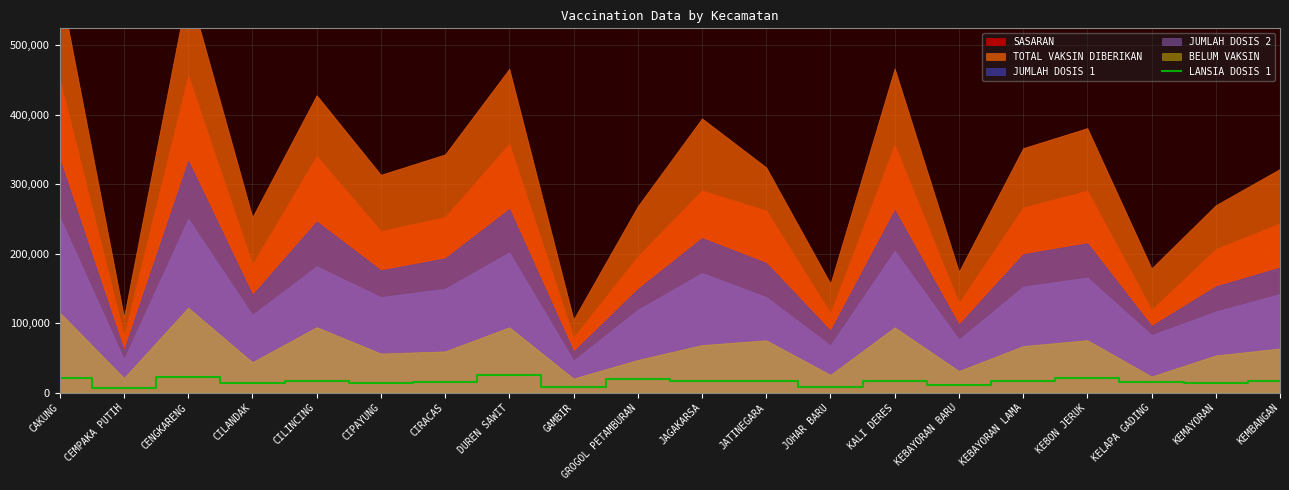

Rank the categories by value from lowest to highest.

CEMPAKA PUTIH, GAMBIR, JOHAR BARU, KEBAYORAN BARU, CILANDAK, CIPAYUNG, KEMAYORAN, KELAPA GADING, CIRACAS, KALI DERES, CILINCING, JATINEGARA, KEMBANGAN, JAGAKARSA, KEBAYORAN LAMA, GROGOL PETAMBURAN, CAKUNG, KEBON JERUK, CENGKARENG, DUREN SAWIT